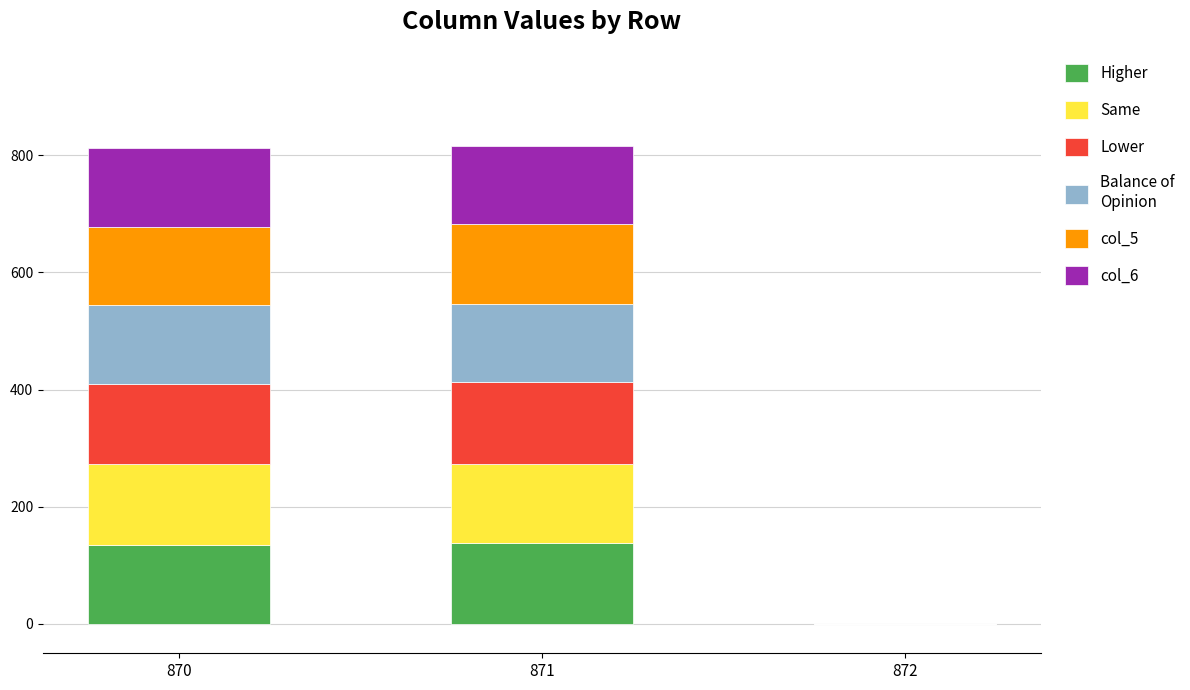

What is the total value across all series at 871?

816.6